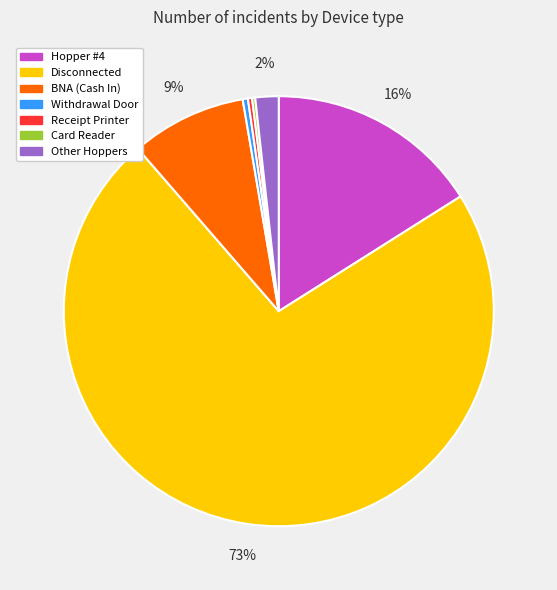

Is there a majority slice in this chart?

Yes